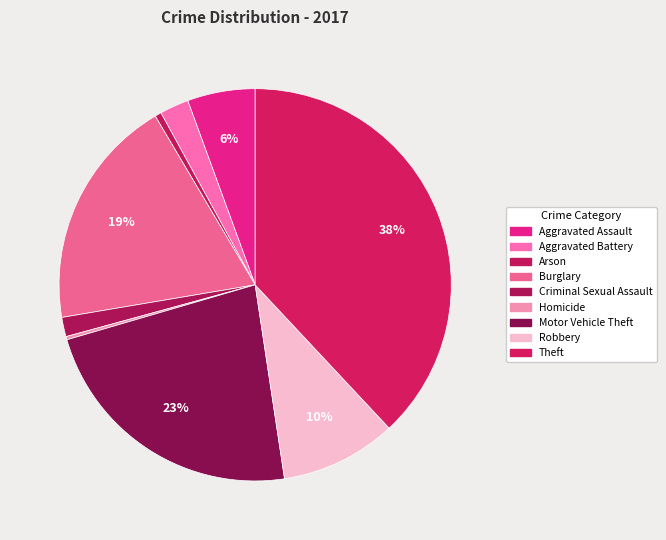

To the nearest percent, what is the average slice percentage?

11%